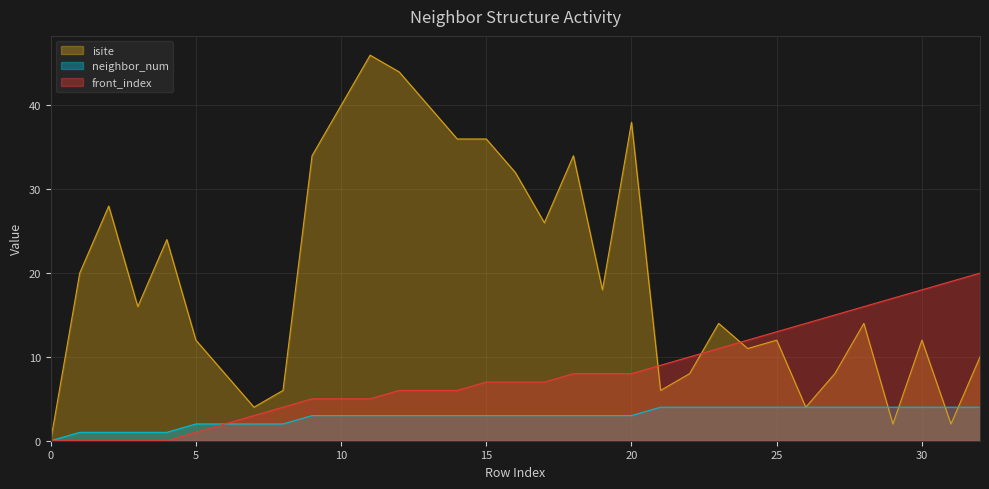

How many values in isite are above zero?

32